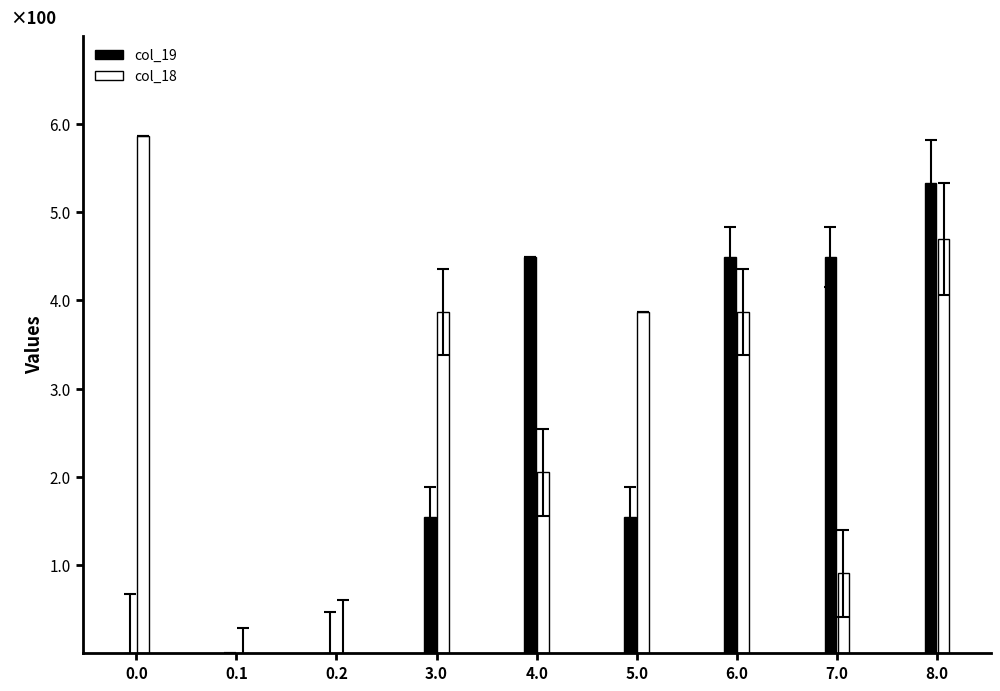

What is the sum of the col_18 values at 0.0 and 3.0?

9.7